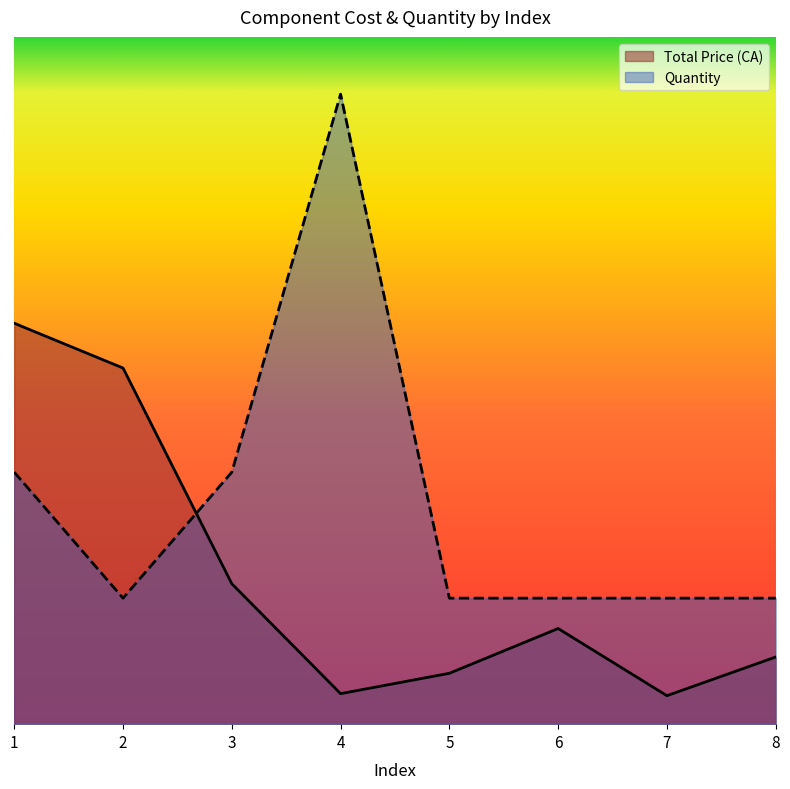

The Total Price (CA) series shows 1.3 at 6. True or false?

False